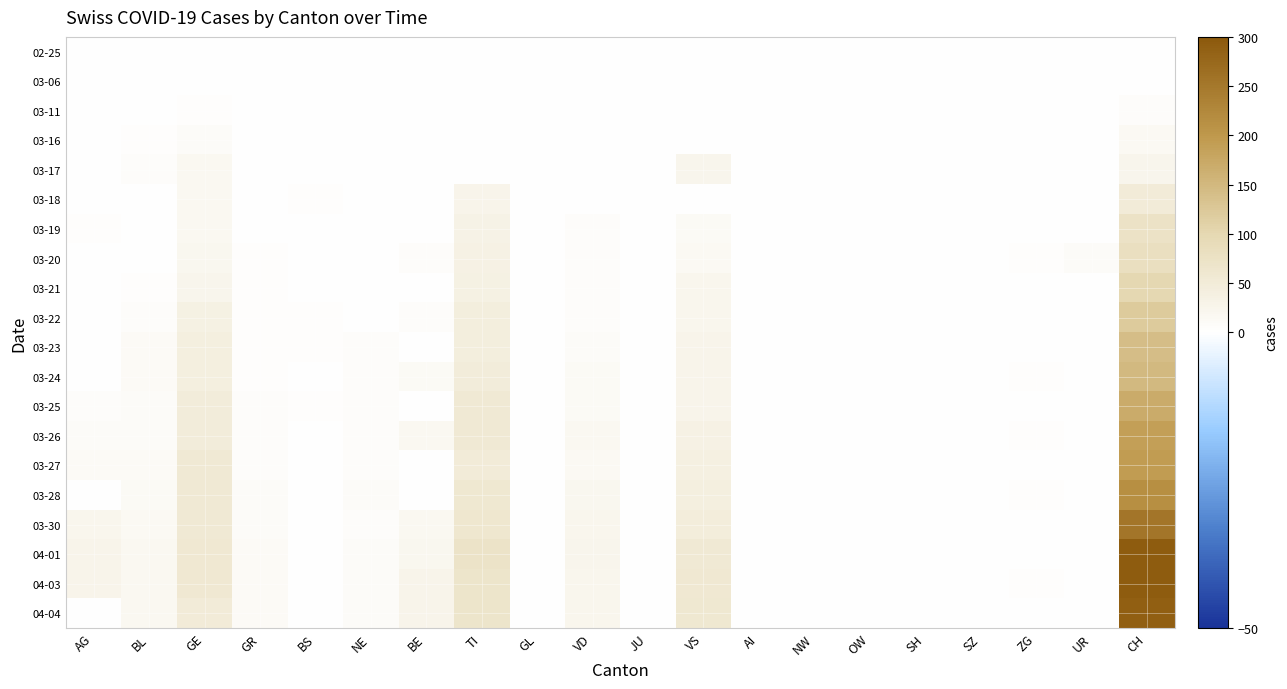

What is the difference between the highest and lowest values at BL?

18